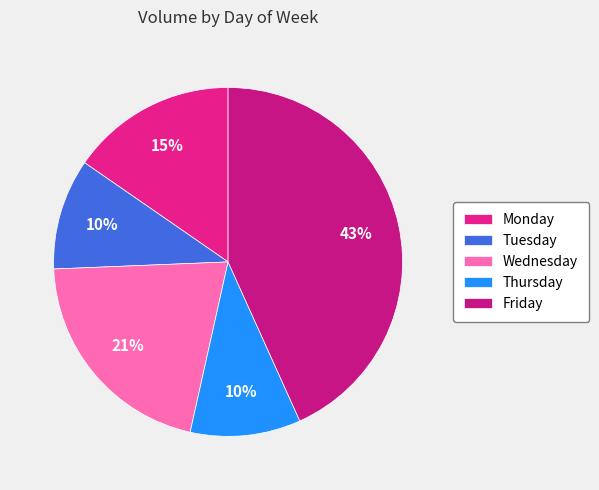

Is there a majority slice in this chart?

No